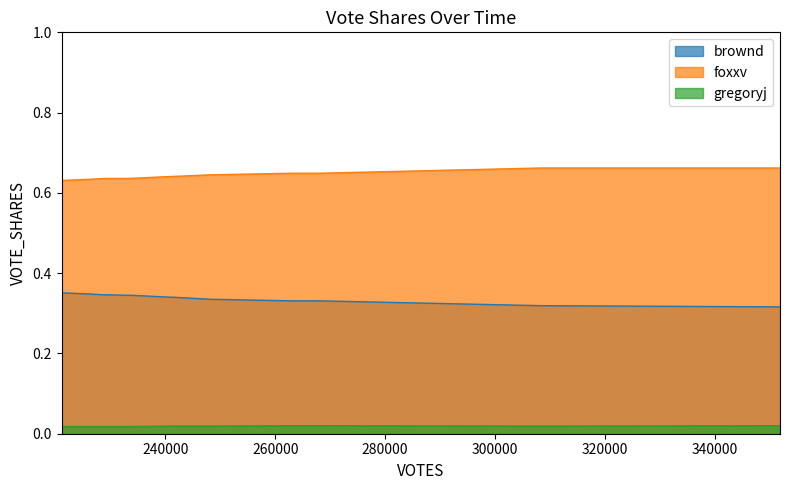

At how many categories does at least one series exceed 0?

13